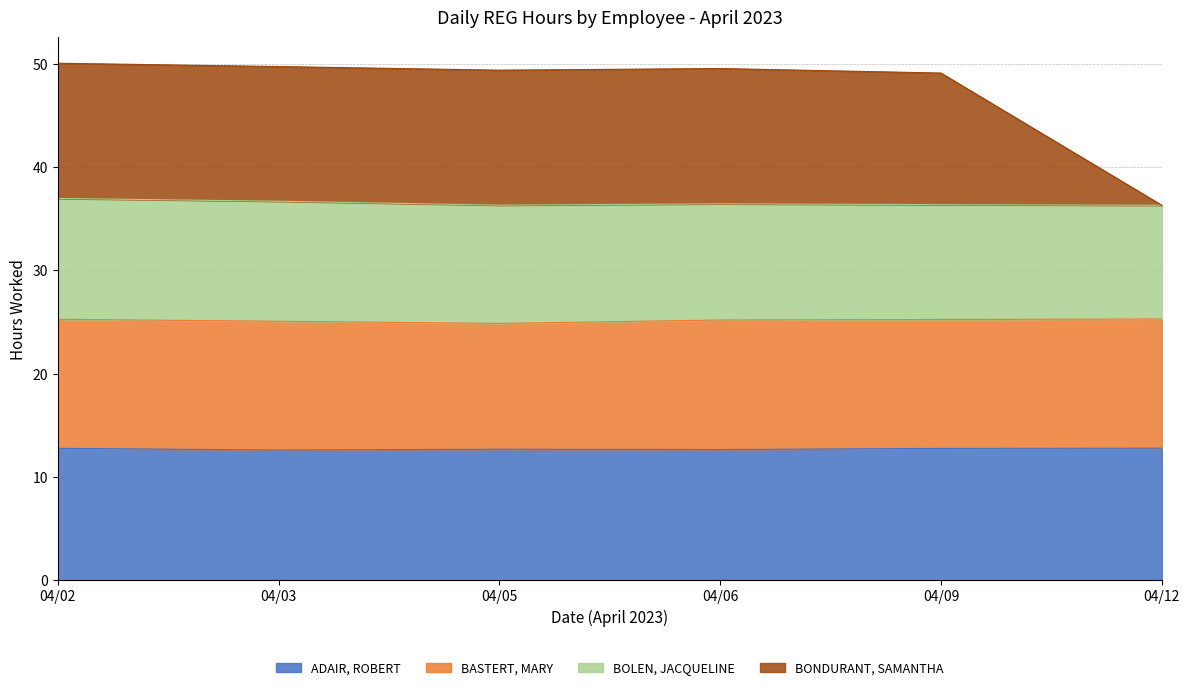

The BONDURANT, SAMANTHA series shows 16.2 at 04/06. True or false?

False